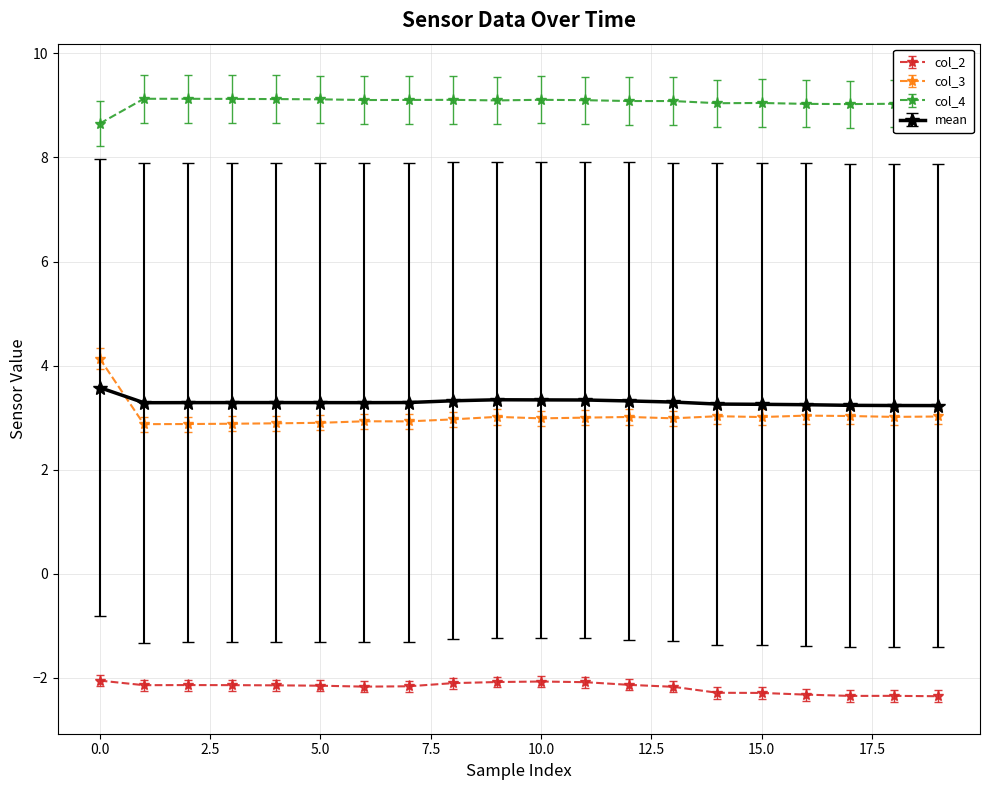

Which series has the largest range (max minus min)?

col_3